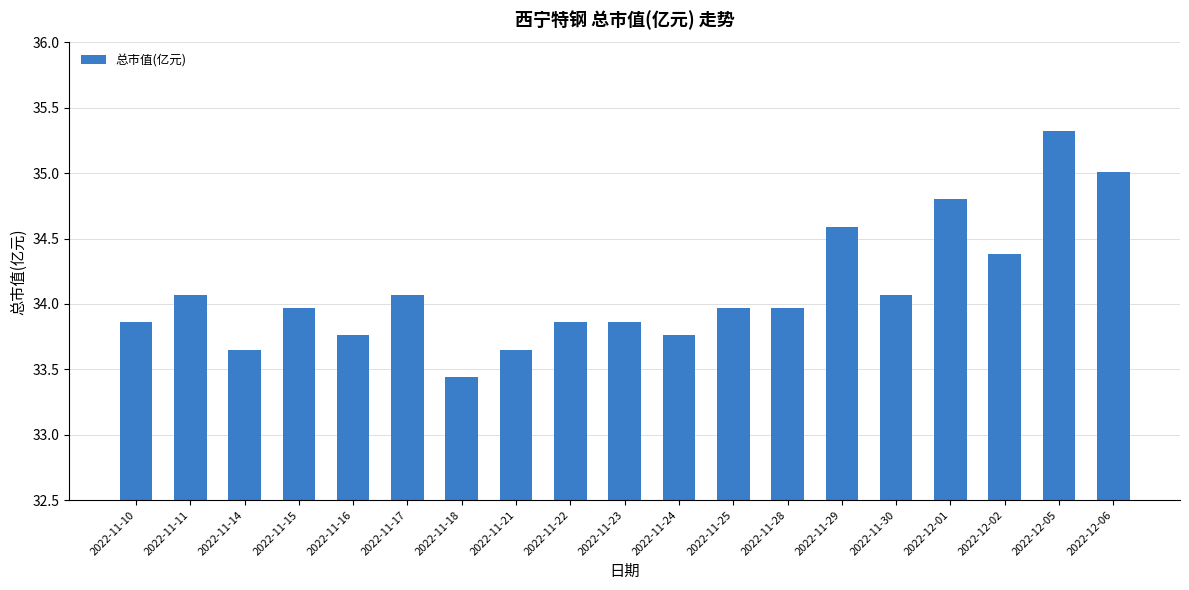

What is the ratio of the value at 2022-11-15 to the value at 2022-12-01?

1.0